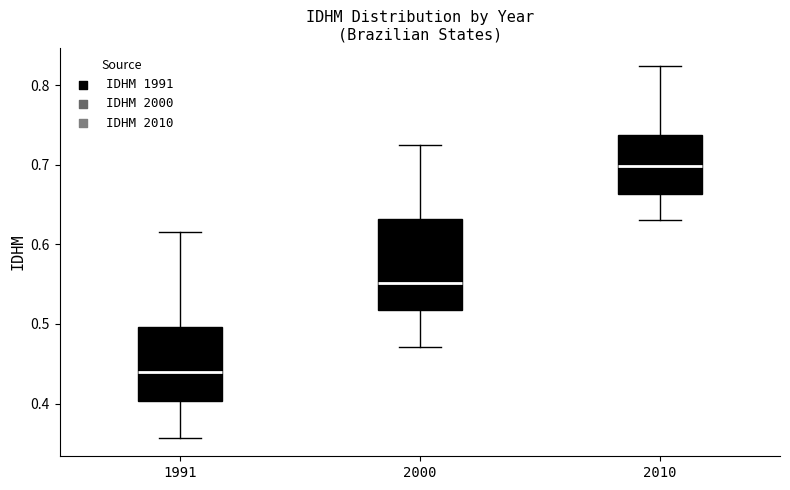

Reading left to right, read every box against the y-axis: the position of its median line, the range the box covers, and the ends of its whiskers. The values are not printed on the chart, so give them approximately, as read against the axis.

1991: median 0.44, box 0.40 to 0.50, whiskers 0.36 to 0.62
2000: median 0.55, box 0.52 to 0.63, whiskers 0.47 to 0.73
2010: median 0.70, box 0.66 to 0.74, whiskers 0.63 to 0.82